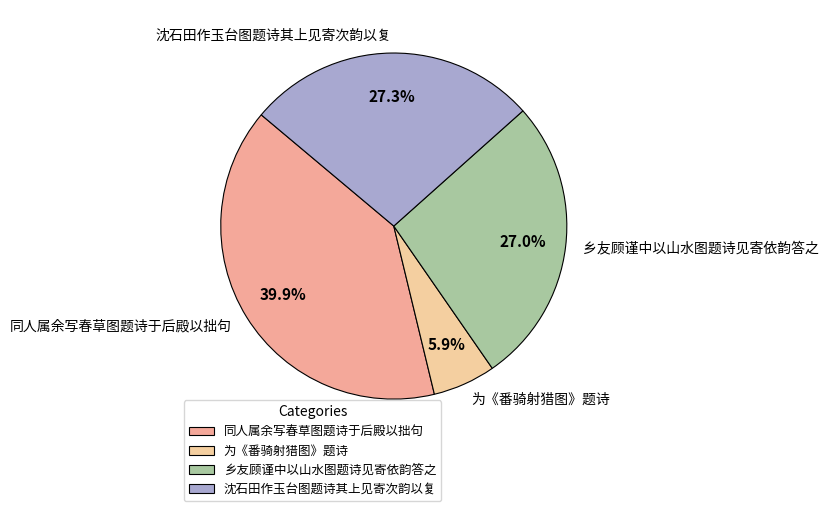

Is there any slice that represents more than half of the pie?

No